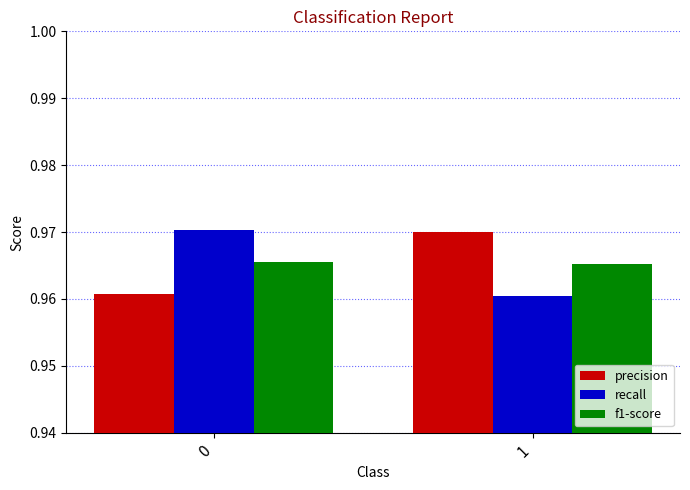

Does the chart contain any negative values?

No